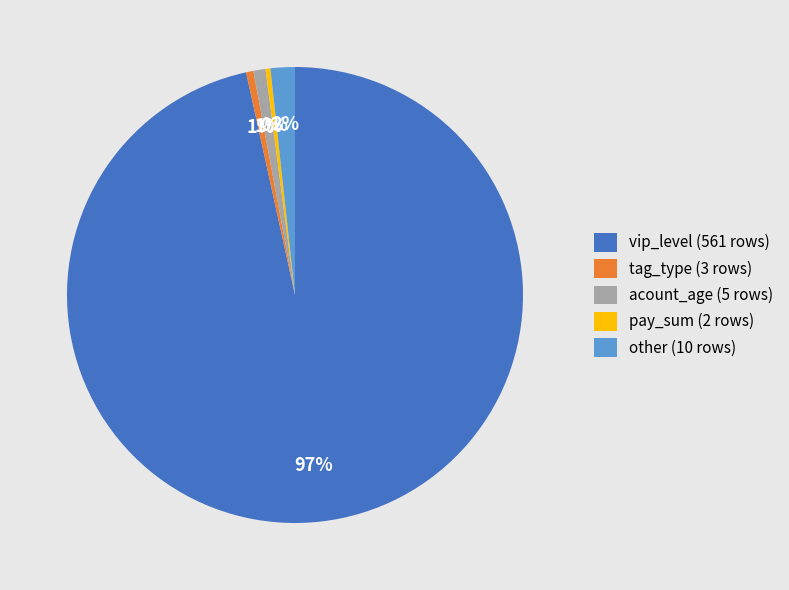

Do acount_age (5 rows) and vip_level (561 rows) together represent more than half of the pie?

Yes